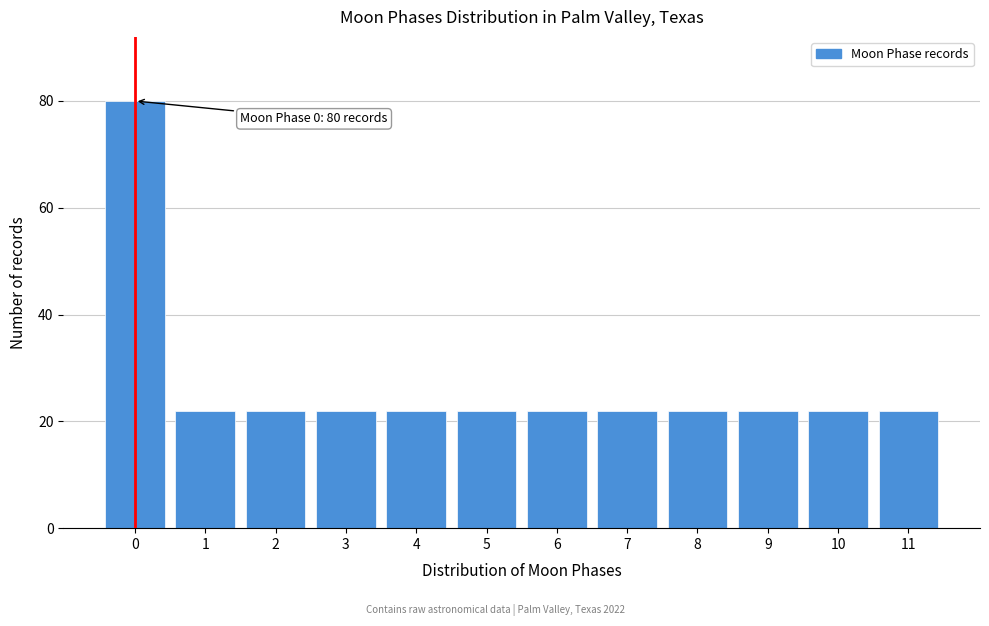

Over which range of the x-axis is the bar tallest?

-0.5 to 0.5